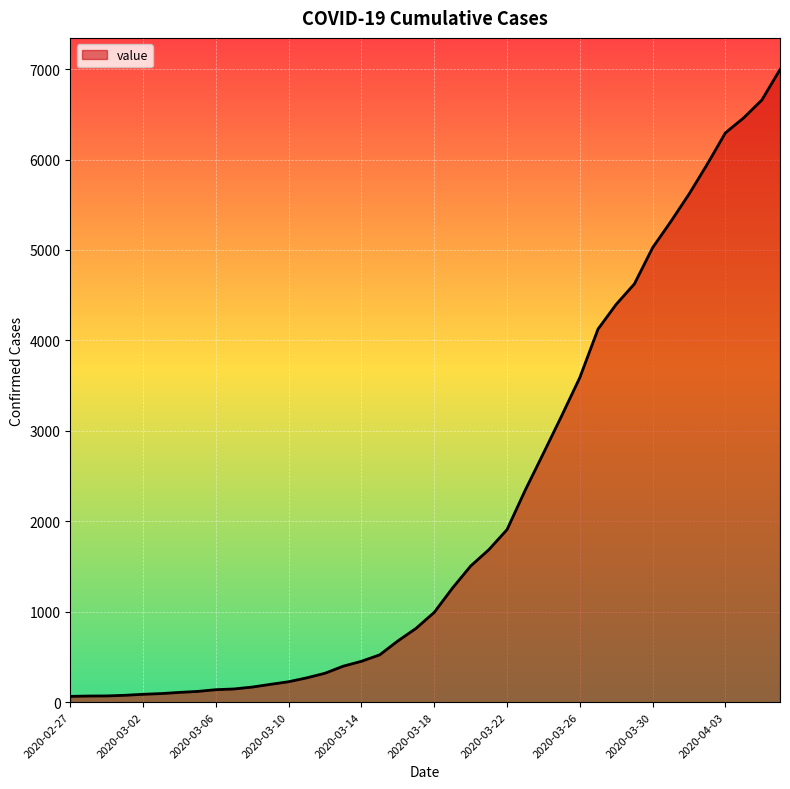

What is the greatest value displayed?

6995